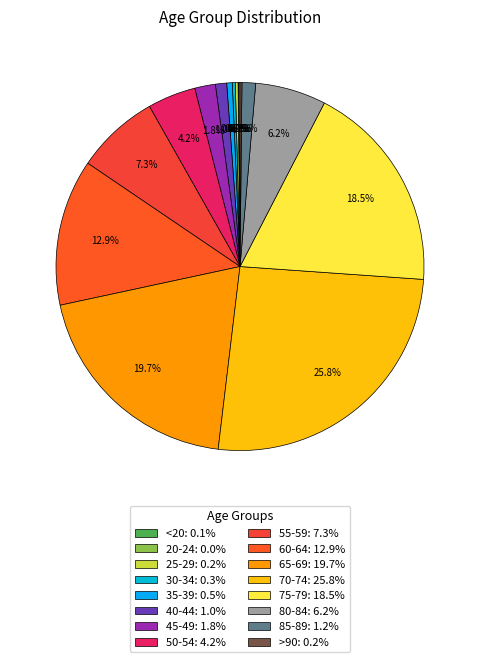

True or false: 25-29 accounts for 11% of the total.

False